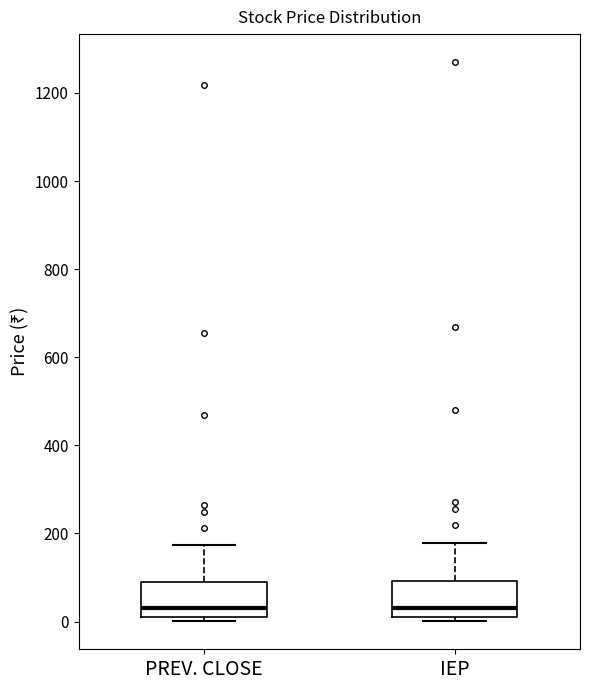

Reading left to right, transcribe this box plot: for each box, give where its median line is, the range the box spans, and where its two whiskers end, as read against the y-axis. The values are not printed on the chart, so give them approximately, as read against the axis.

PREV. CLOSE: median 20, box 0 to 80, whiskers 0 (just below the box's lower edge) to 180
IEP: median 40, box 0 to 100, whiskers 0 (just below the box's lower edge) to 180